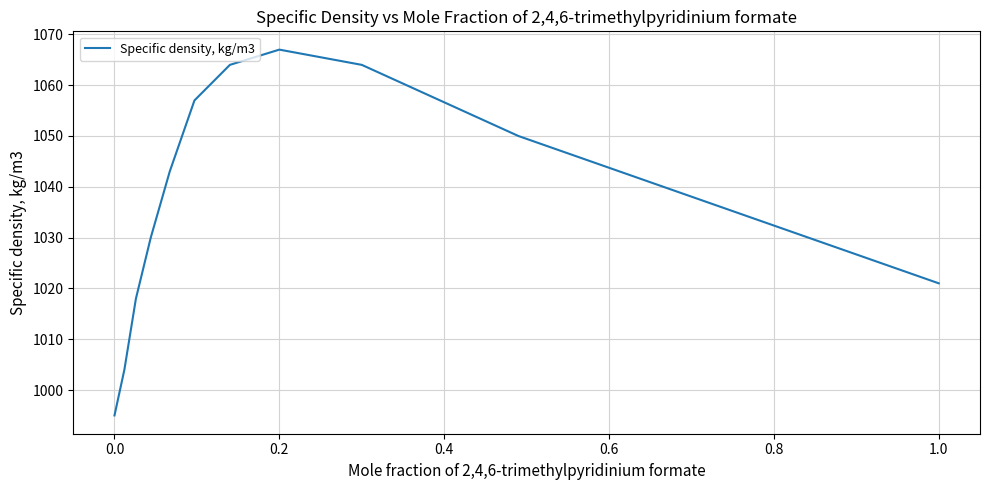

Does the chart display data point markers on the line(s)?

No